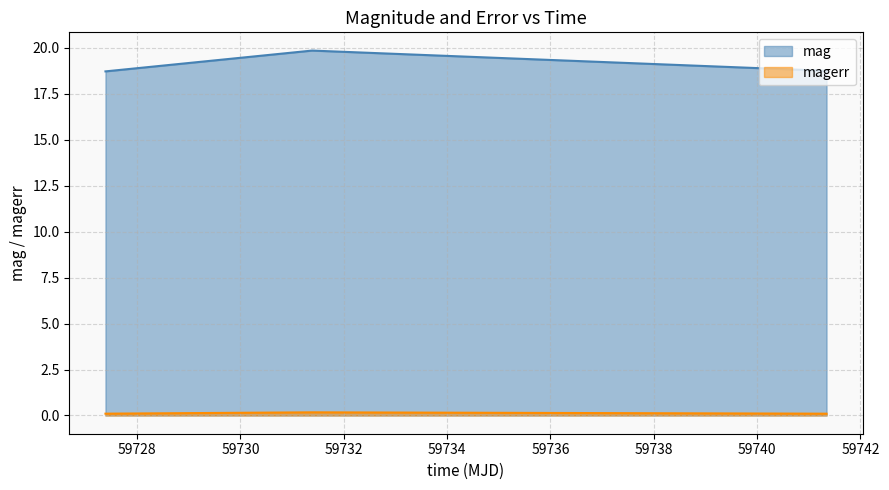

Reading left to right, transcribe all the data shown in this chart.

mag: 59727.38765050005=18.7	59731.38737270003=19.8	59741.342777799815=18.7
magerr: 59727.38765050005=0.1	59731.38737270003=0.2	59741.342777799815=0.1